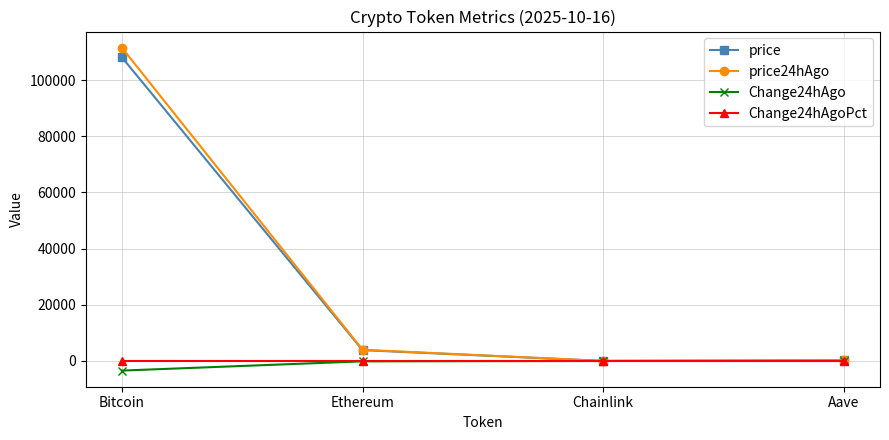

What is the average value of the price24hAgo series?

28944.2